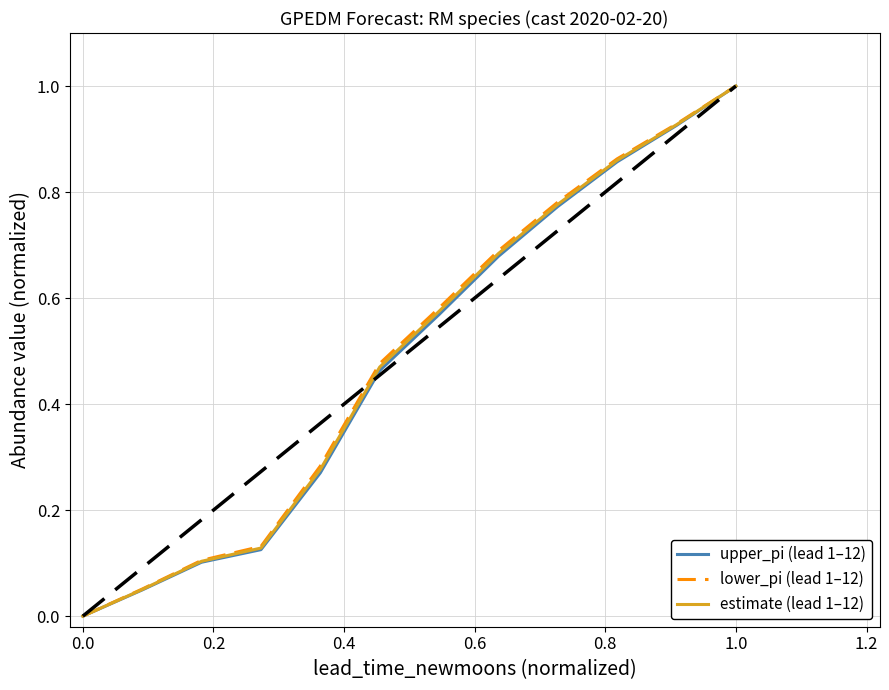

What is the maximum value shown in the chart?

1.0